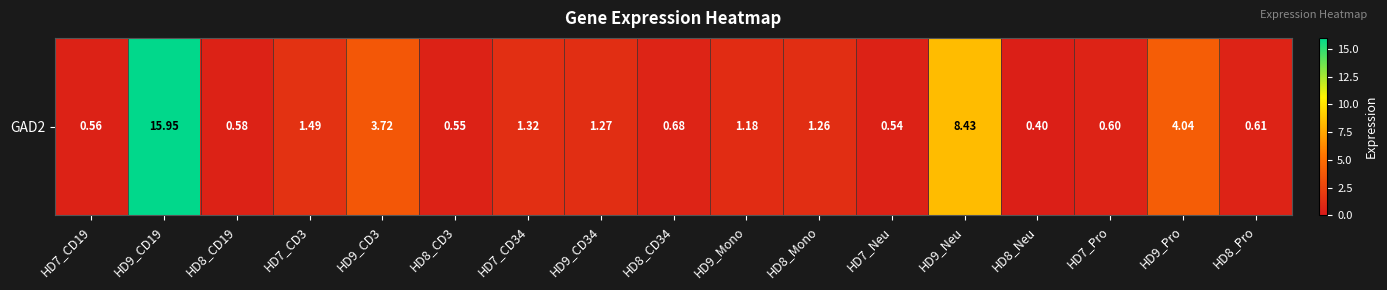

The chart shows a value of 1.3 at HD7_CD34. True or false?

True